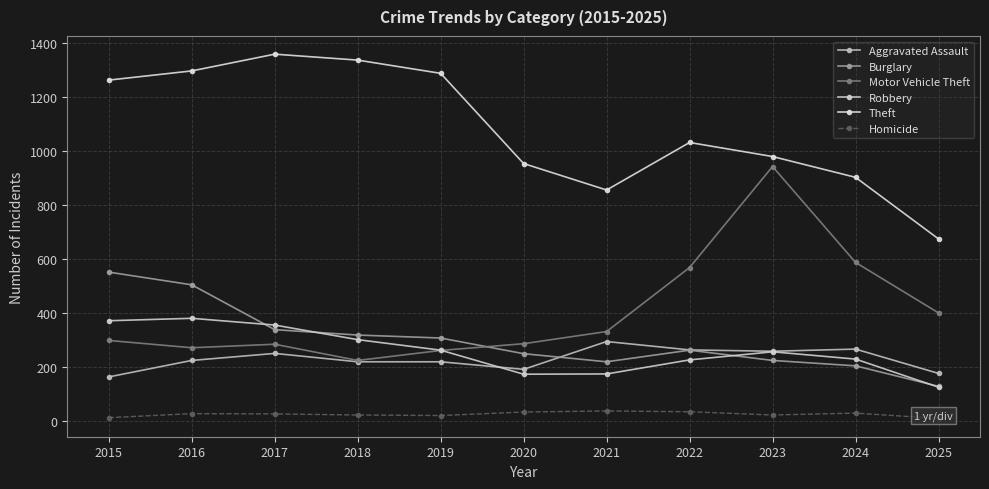

Rank the series at 2017 from lowest to highest value.

Homicide, Aggravated Assault, Motor Vehicle Theft, Burglary, Robbery, Theft